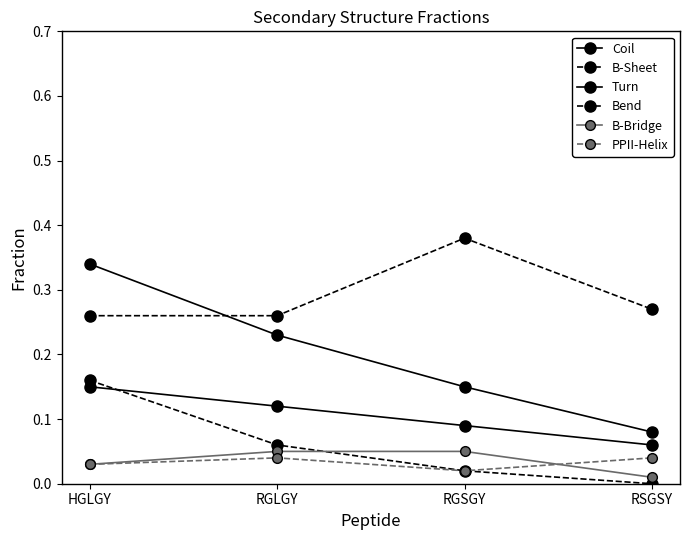

Which series has the widest spread of values?

Coil